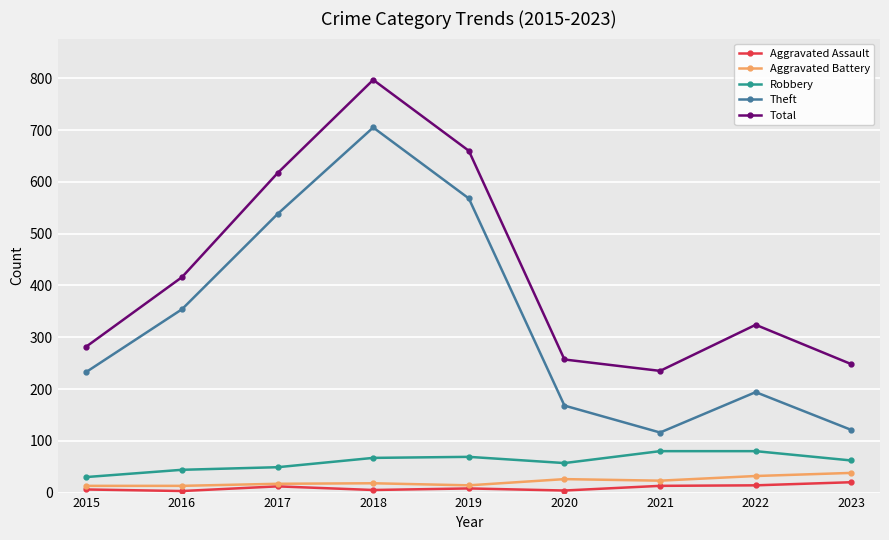

At which category is the sum across all series the highest?

2018